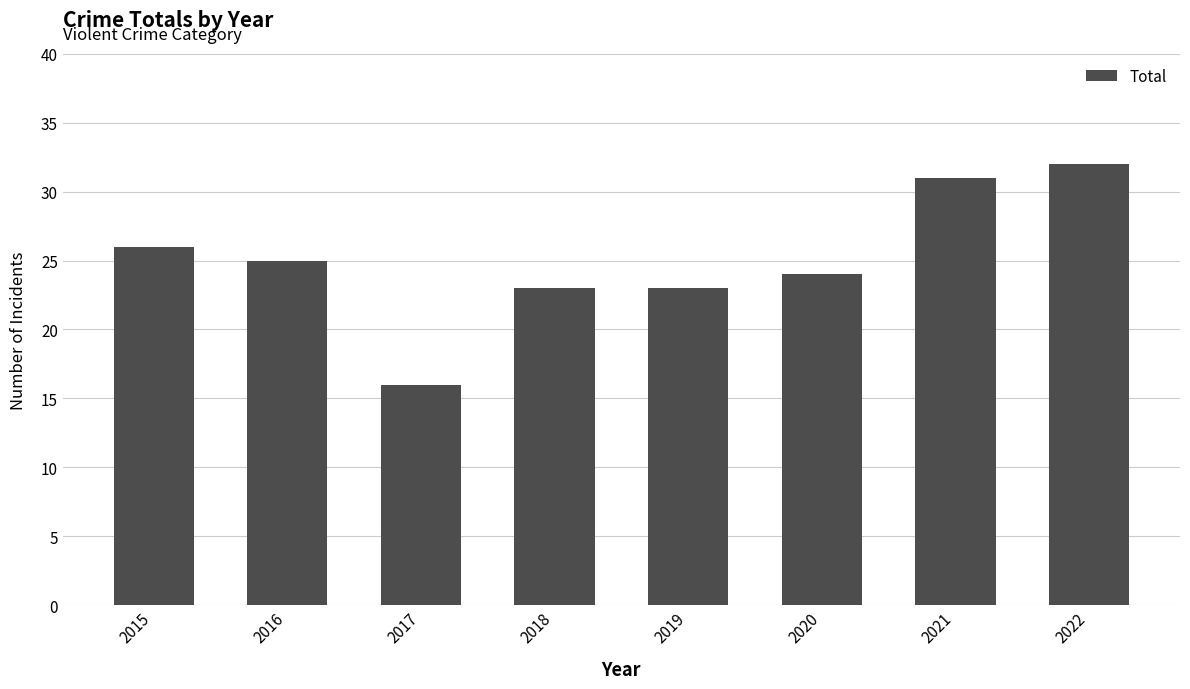

What is the ratio of the value at 2021 to the value at 2019?

1.3